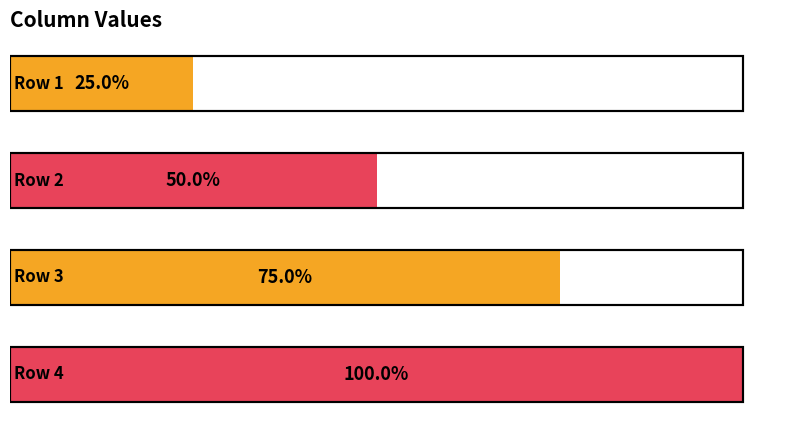

List the labels in order of value, smallest first.

1, 2, 3, 4